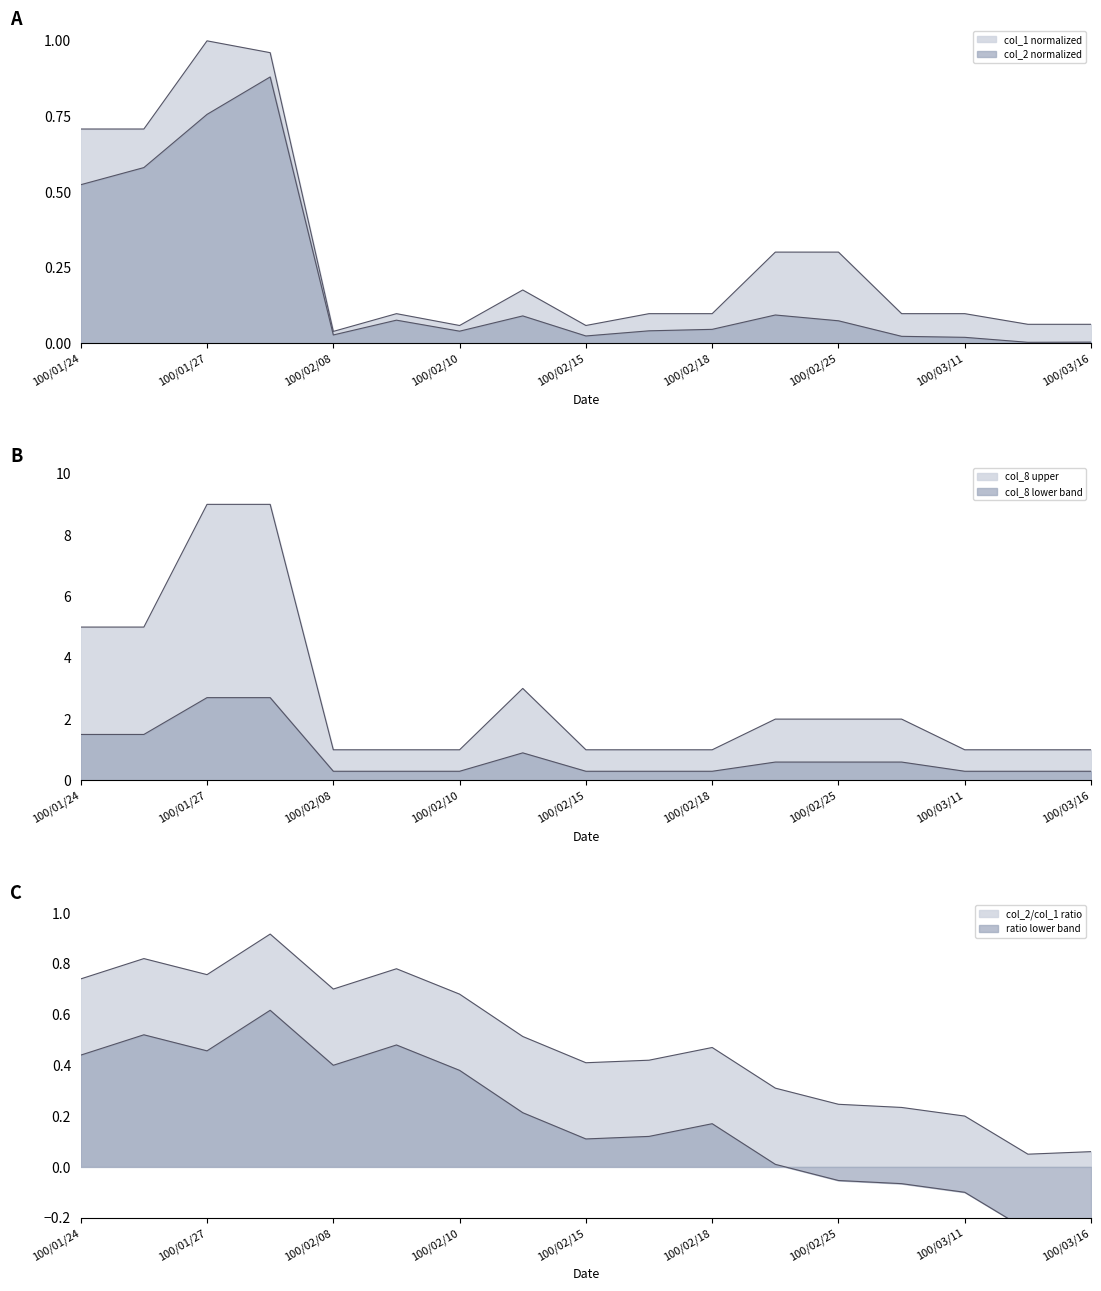

What is the maximum value for col_1?

1.0